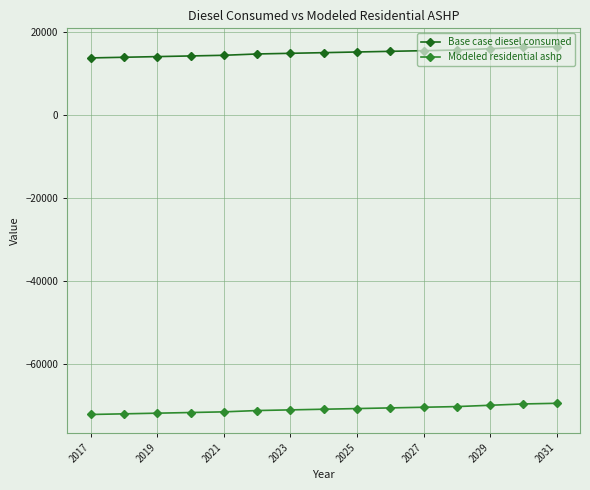

Count the number of categories in the chart.

15